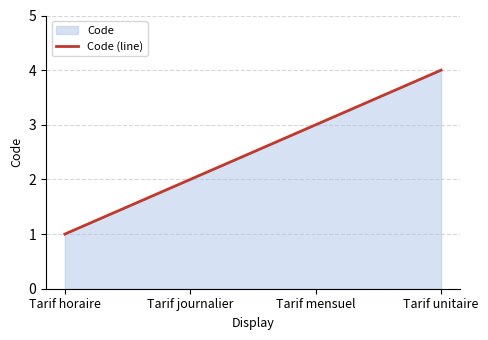

True or false: the data shows 2 at Tarif journalier.

True